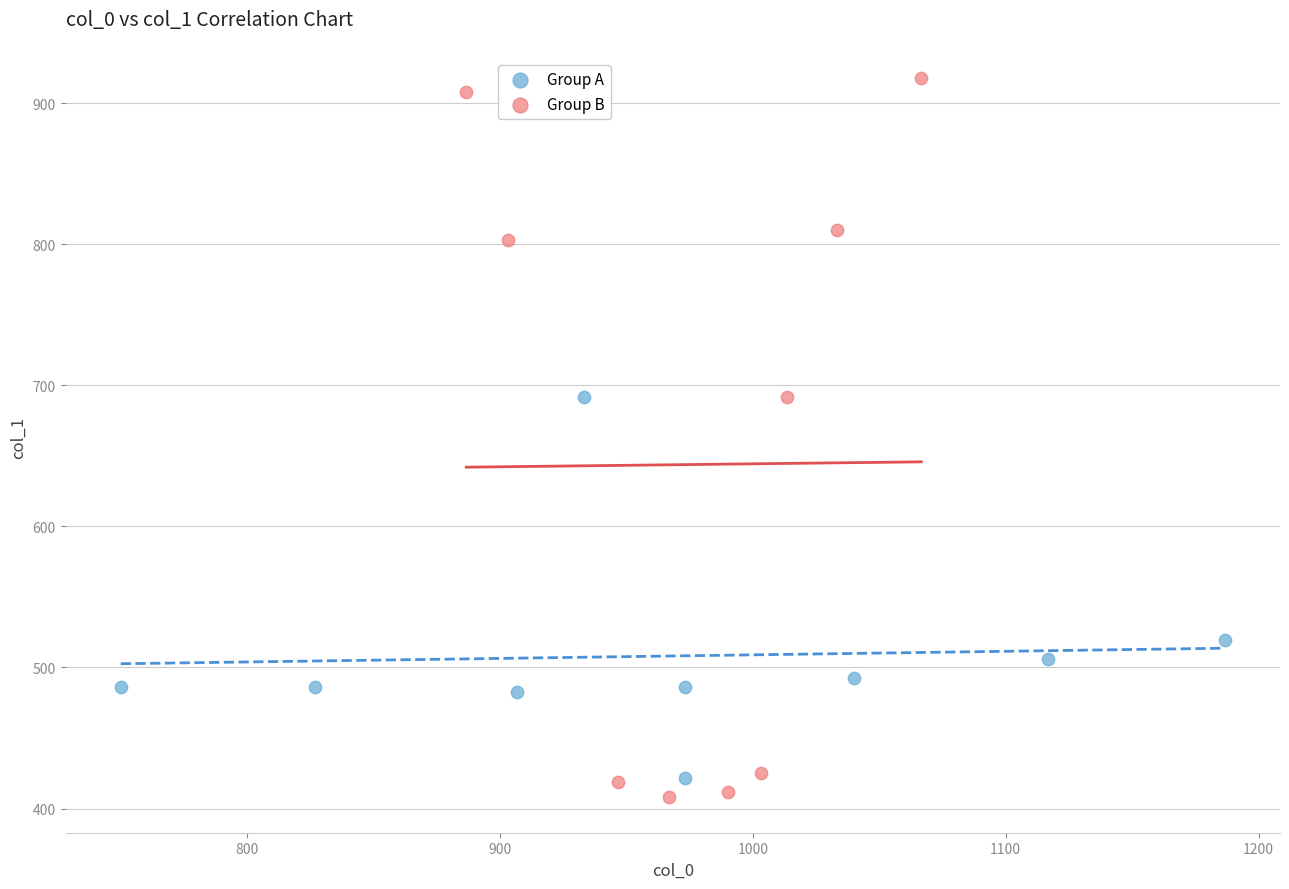

Which series has the widest spread of Y values?

Group B